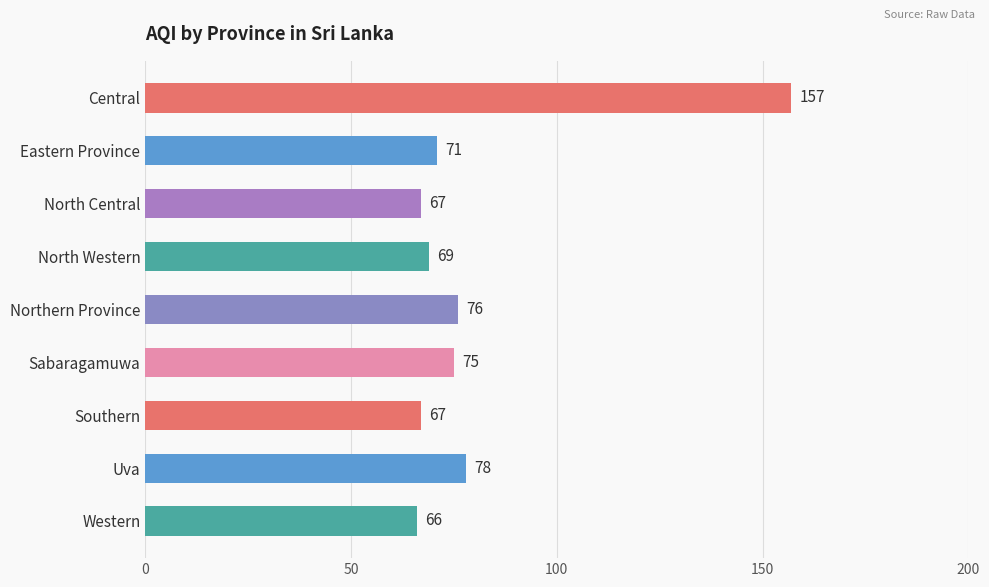

Between Uva and Northern Province, which is larger?

Uva